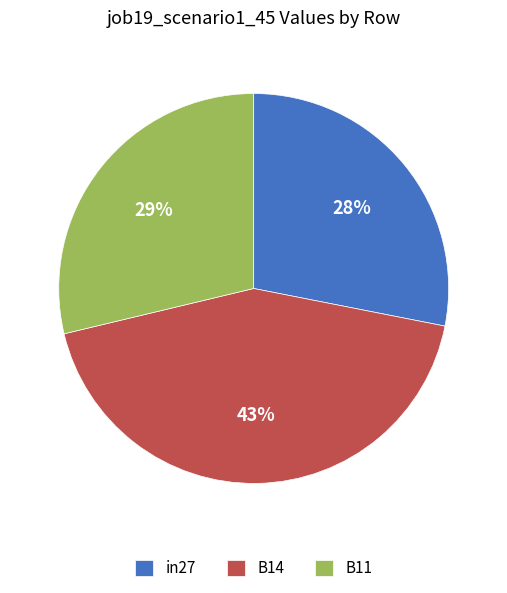

The B11 slice represents 29% of the pie. True or false?

True